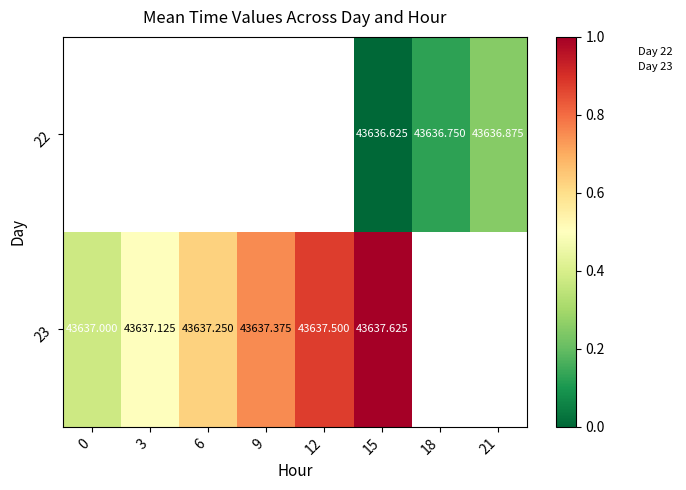

Which series changed the most between 15 and 21?

22